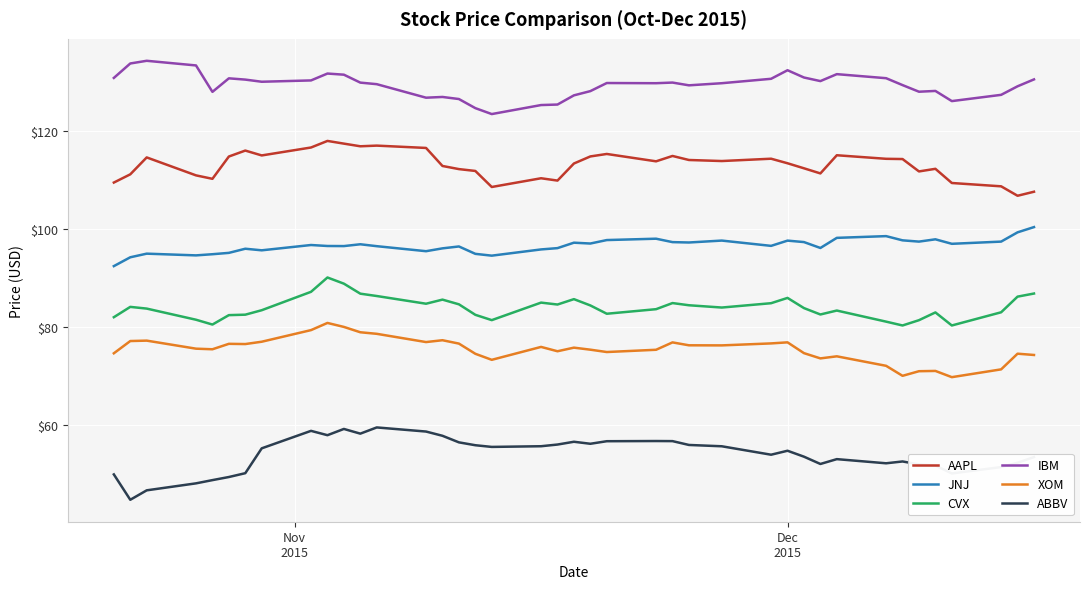

Which series has the largest total across all categories?

IBM